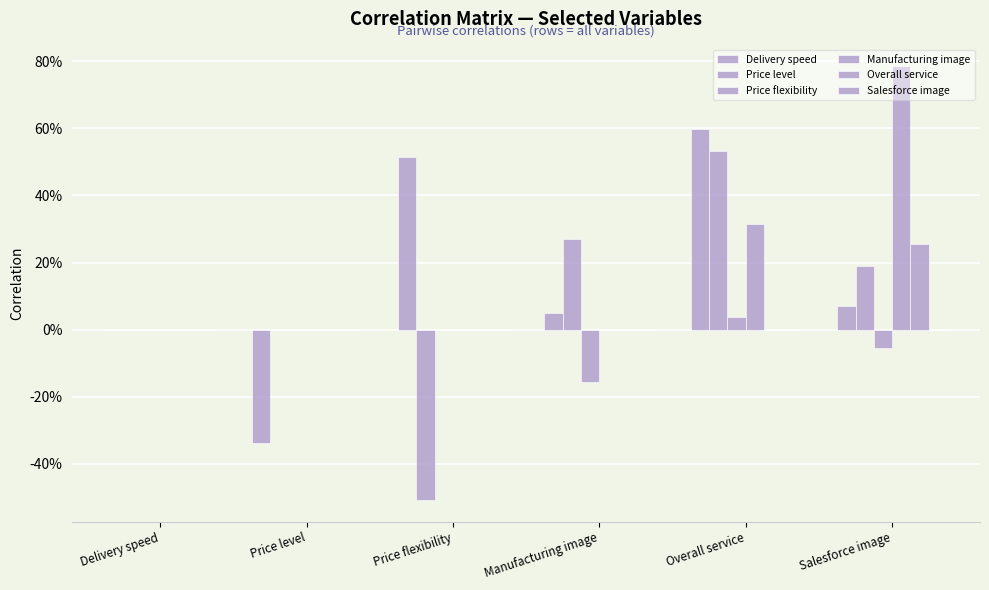

At Salesforce image, list the series in order from largest to smallest.

Manufacturing image, Overall service, Price level, Delivery speed, Salesforce image, Price flexibility